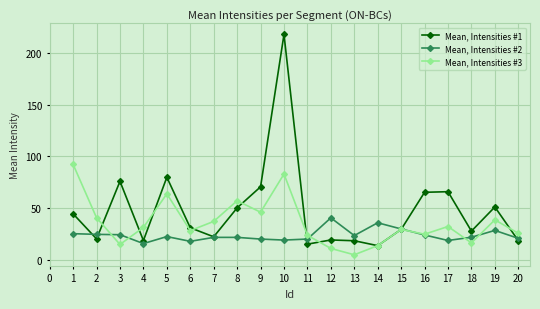

What is the maximum value for Mean, Intensities #2?

40.5